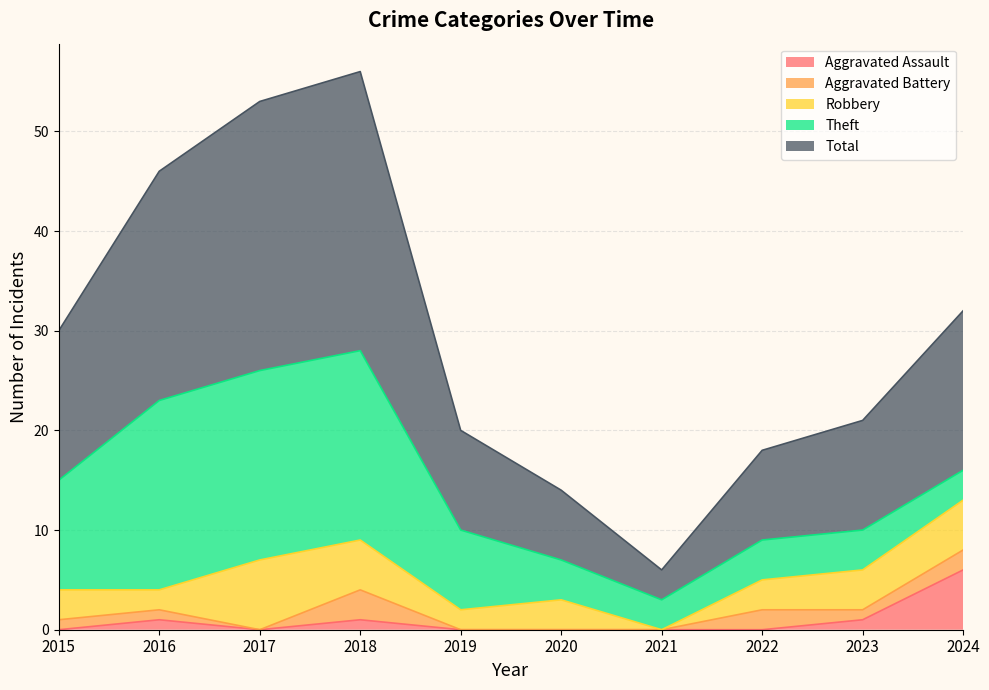

The Aggravated Assault series shows 0 at 2017. True or false?

True